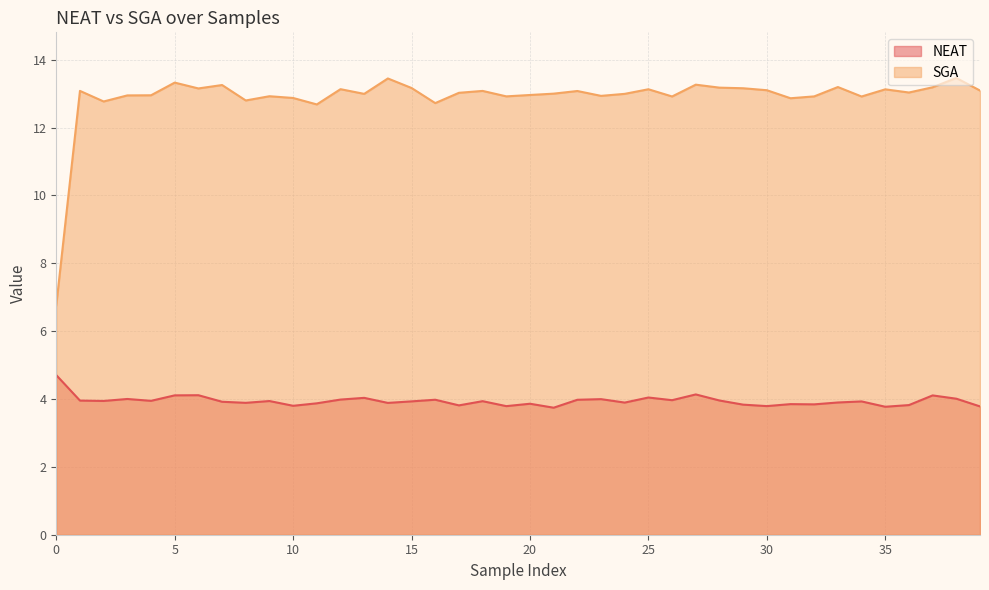

True or false: NEAT and SGA intersect in this chart.

False